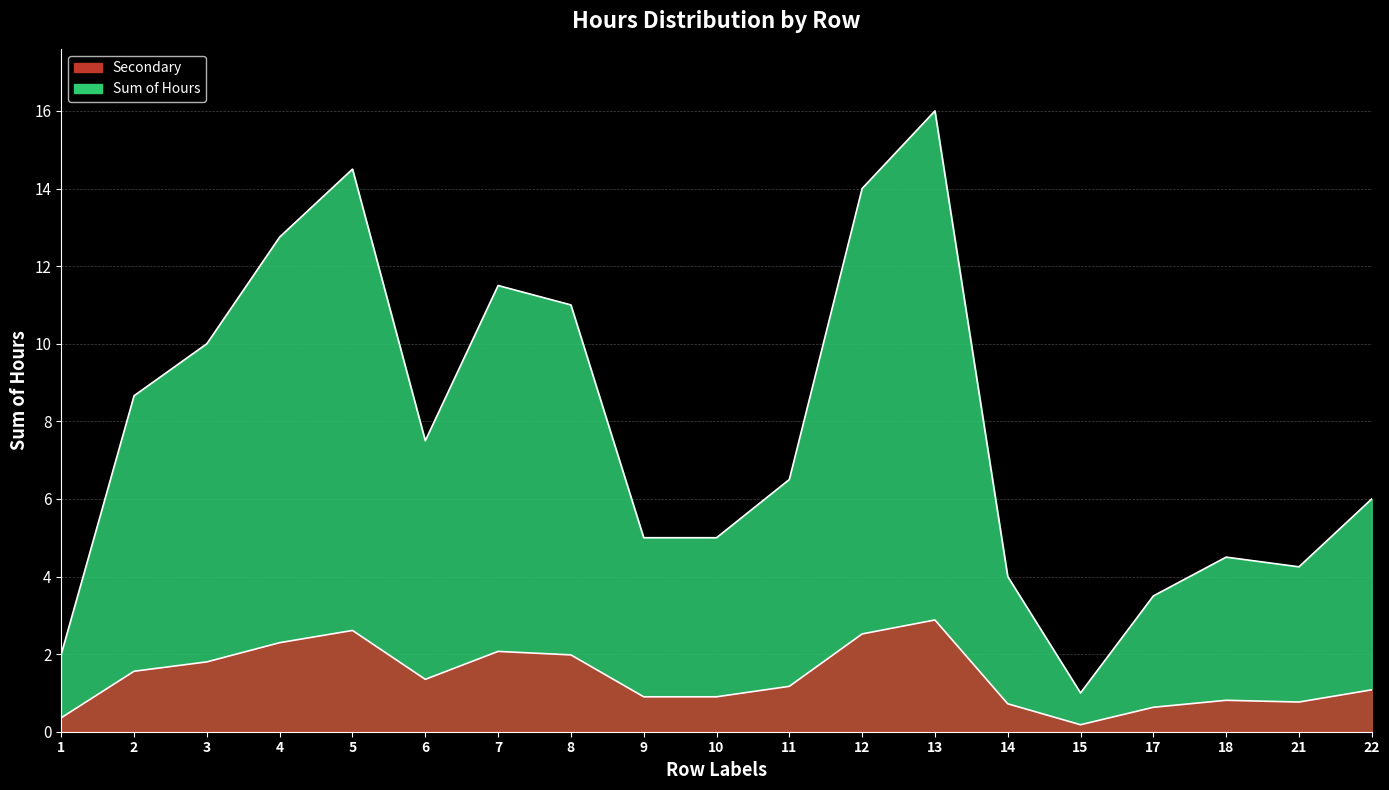

How many points are lower than both their immediate neighbors (excluding endpoints)?

3